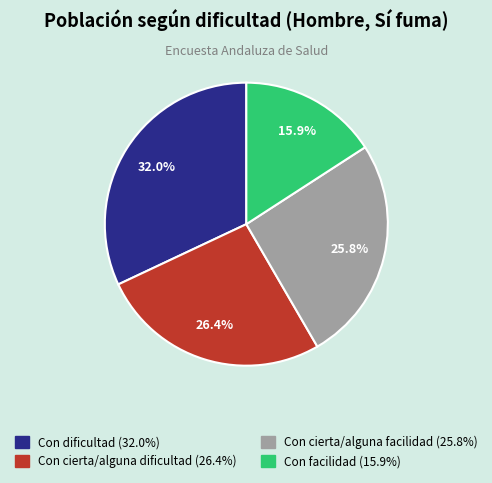

Which slice is the smallest?

Con facilidad